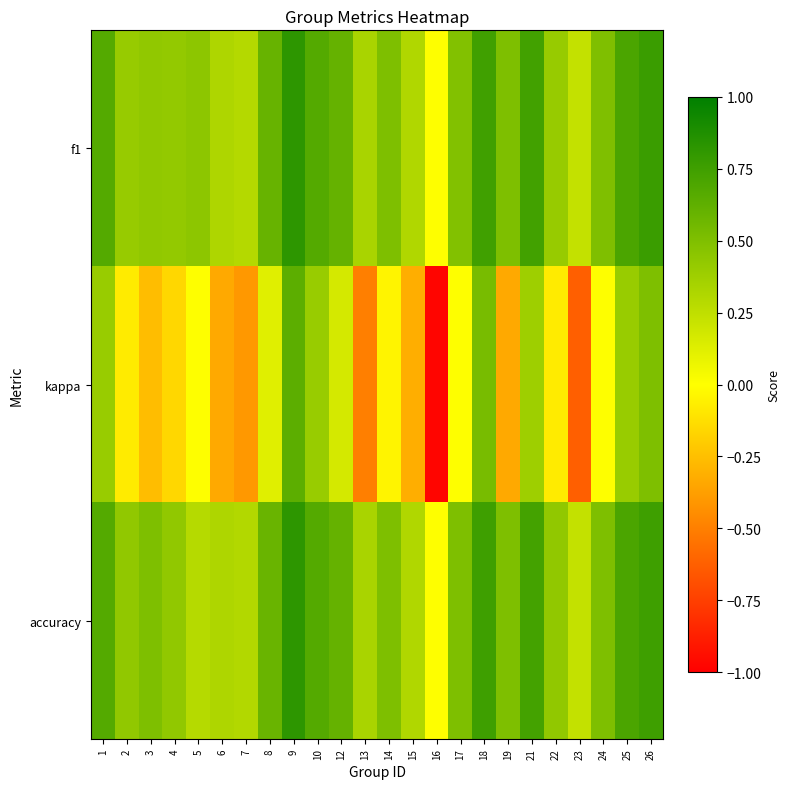

What is the maximum value shown in the chart?

0.8